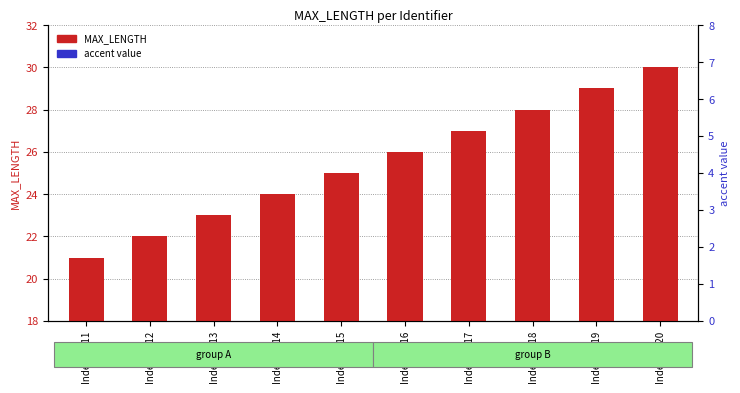

Reading left to right, transcribe all the data shown in this chart.

MAX_LENGTH: Indetifier11=21	Indetifier12=22	Indetifier13=23	Indetifier14=24	Indetifier15=25	Indetifier16=26	Indetifier17=27	Indetifier18=28	Indetifier19=29	Indetifier20=30
accent value: Indetifier11=0	Indetifier12=1	Indetifier13=2	Indetifier14=0	Indetifier15=1	Indetifier16=0	Indetifier17=2	Indetifier18=1	Indetifier19=0	Indetifier20=1